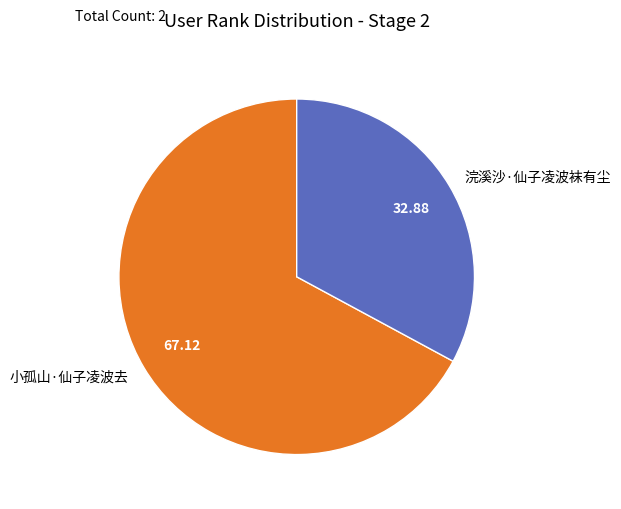

Between 浣溪沙·仙子凌波袜有尘 and 小孤山·仙子凌波去, which is larger?

小孤山·仙子凌波去